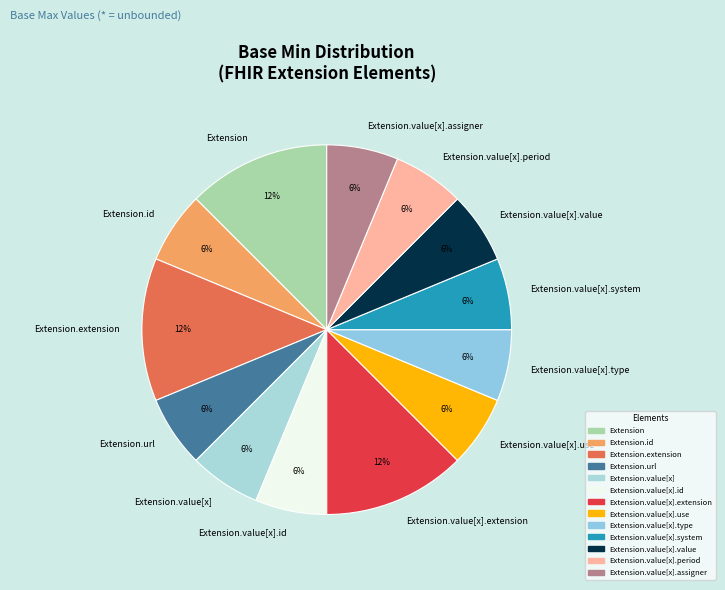

Count the number of slices in the pie.

13